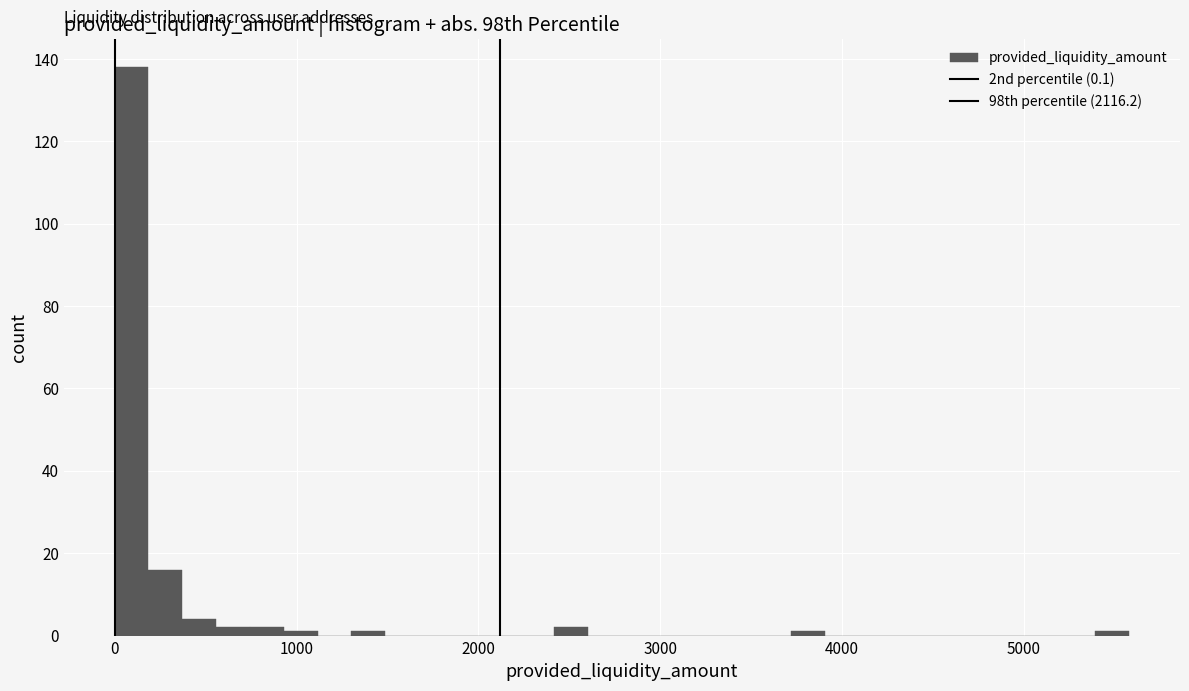

Around what value on the x-axis is the tallest bar? Give the approximate position of its centre, as read against the axis.

100